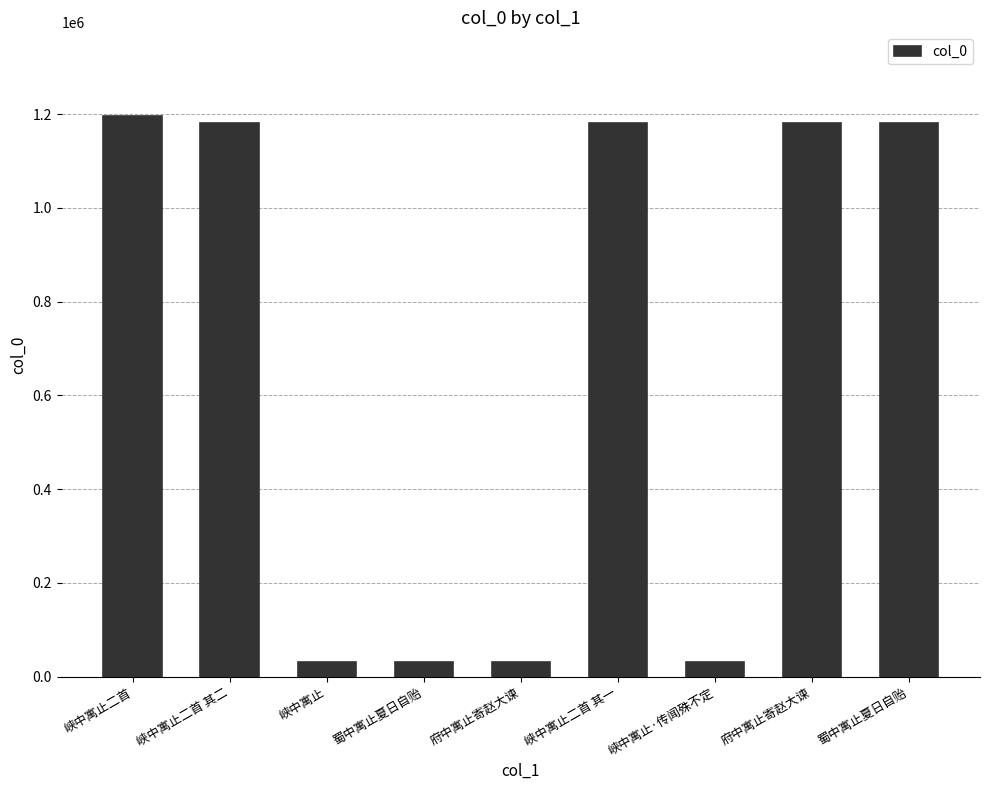

Count the number of categories in the chart.

9